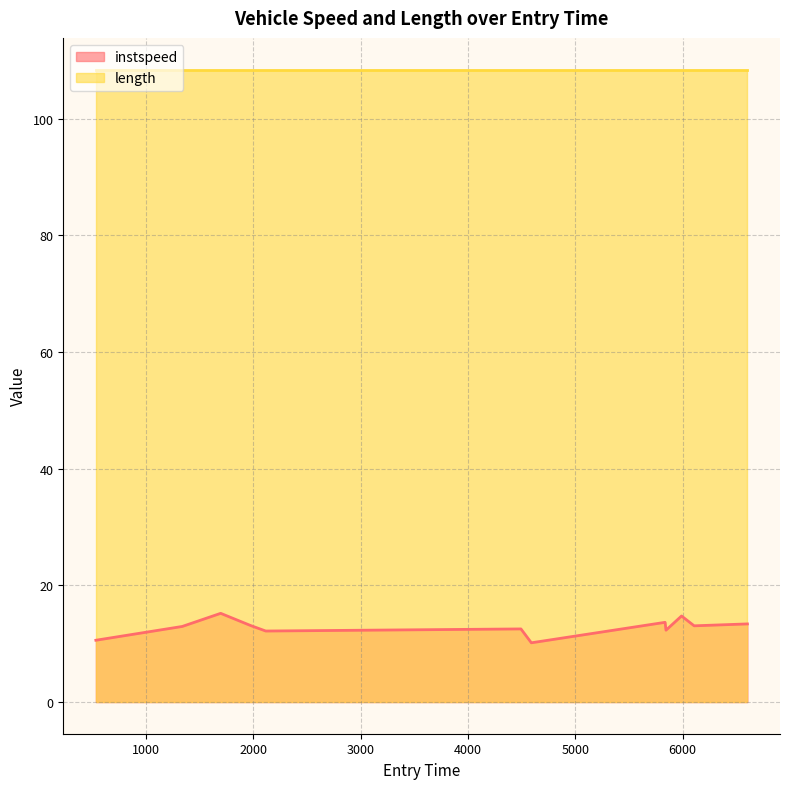

How many points are lower than both their immediate neighbors (excluding endpoints)?

4